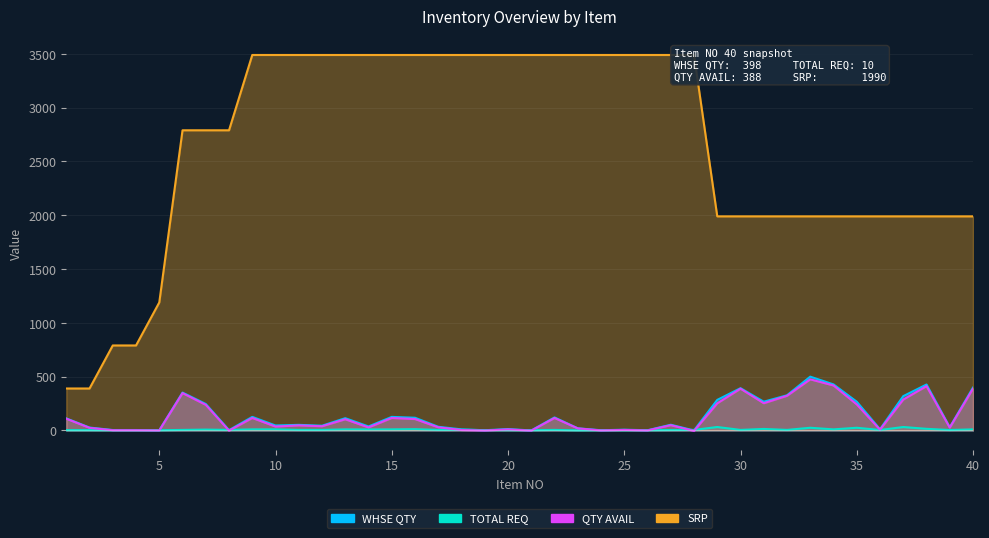

True or false: TOTAL REQ and SRP intersect in this chart.

False